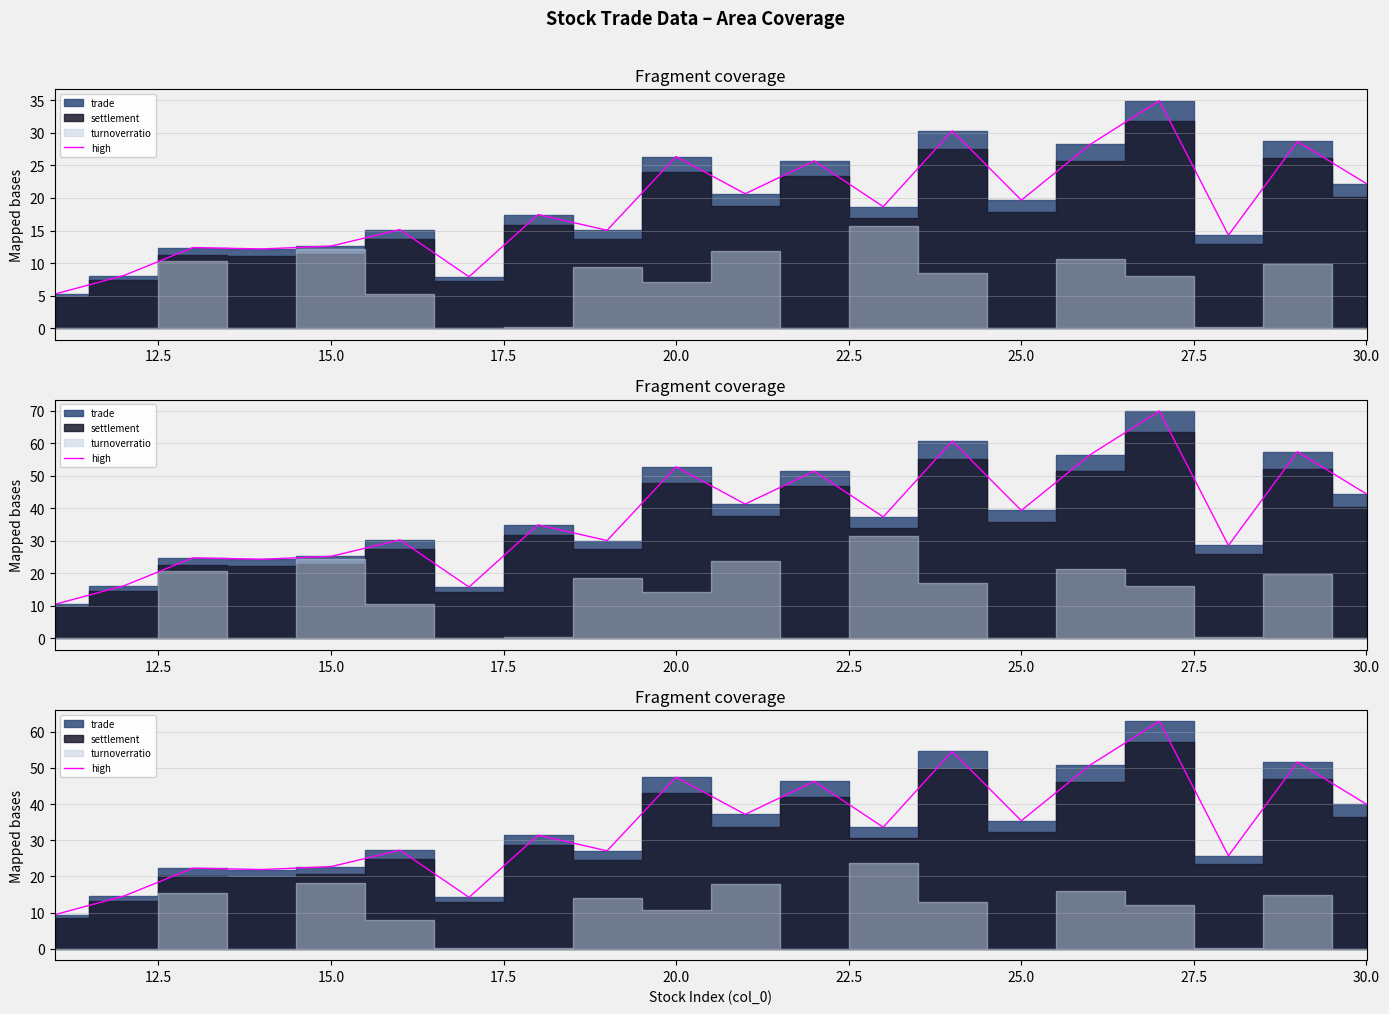

Reading left to right, extract all data points from this chart.

9.4	14.6	22.3	21.9	22.7	27.3	14.2	31.4	27.1	47.4	37.2	46.2	33.6	54.6	35.4	50.8	62.9	25.7	51.6	39.9